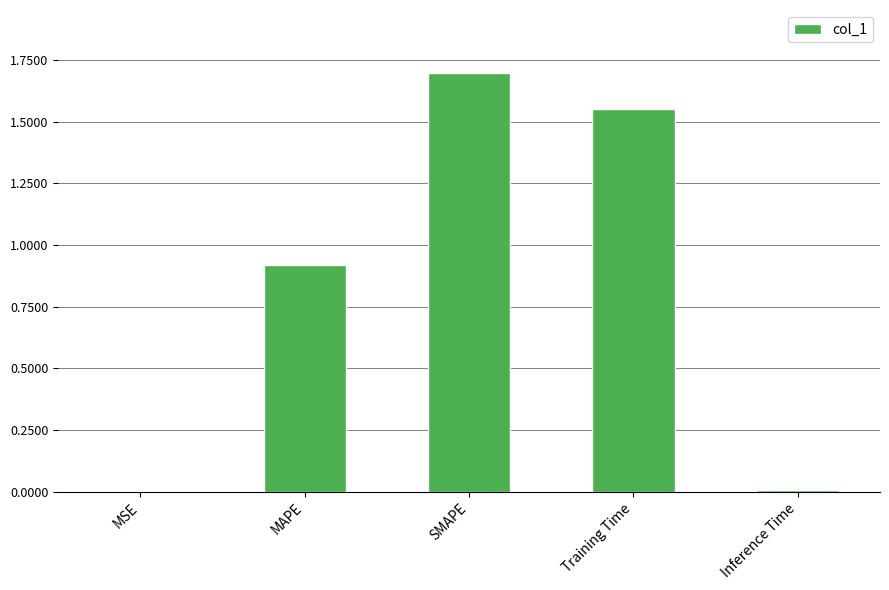

What is the maximum value shown in the chart?

1.7